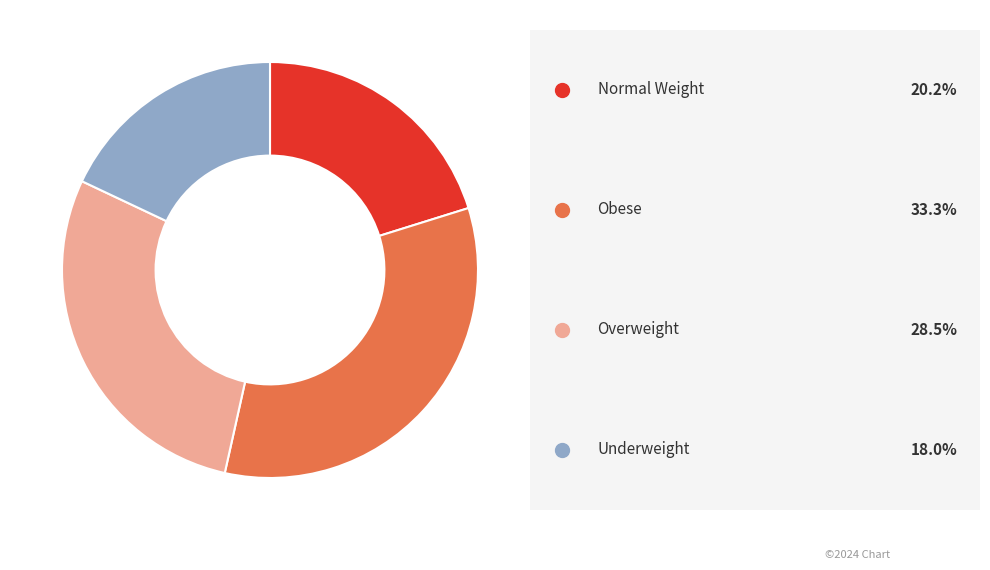

Does any single category account for the majority?

No